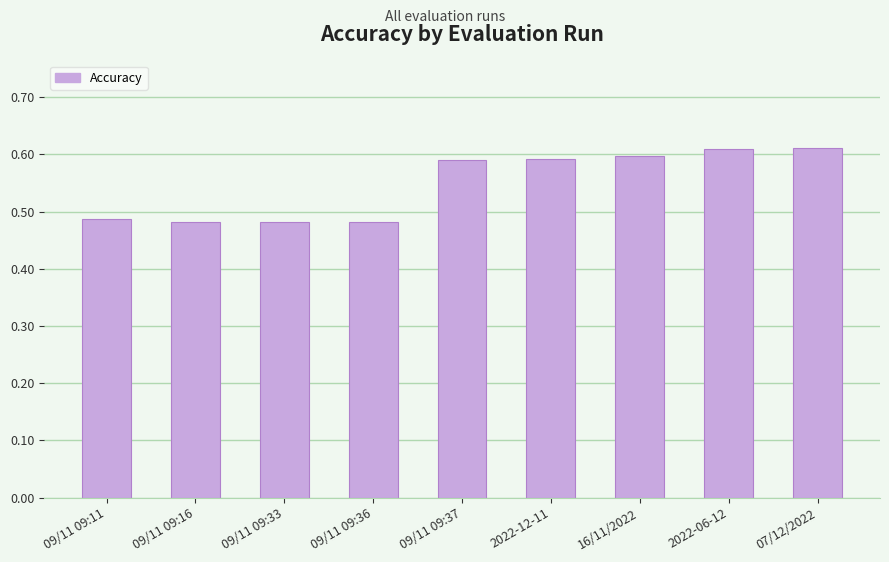

How many values are between 0 and 1?

9